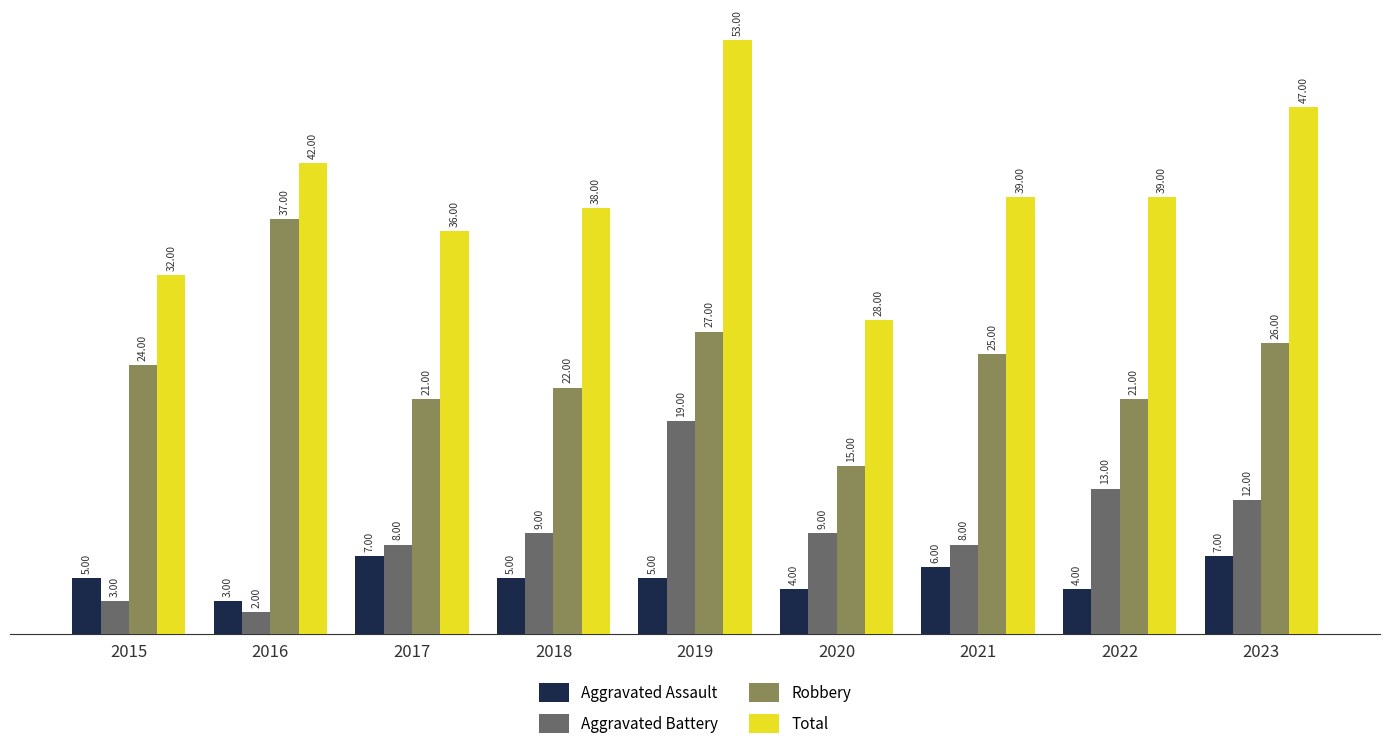

What are all the series names shown in the legend?

Aggravated Assault, Aggravated Battery, Robbery, Total